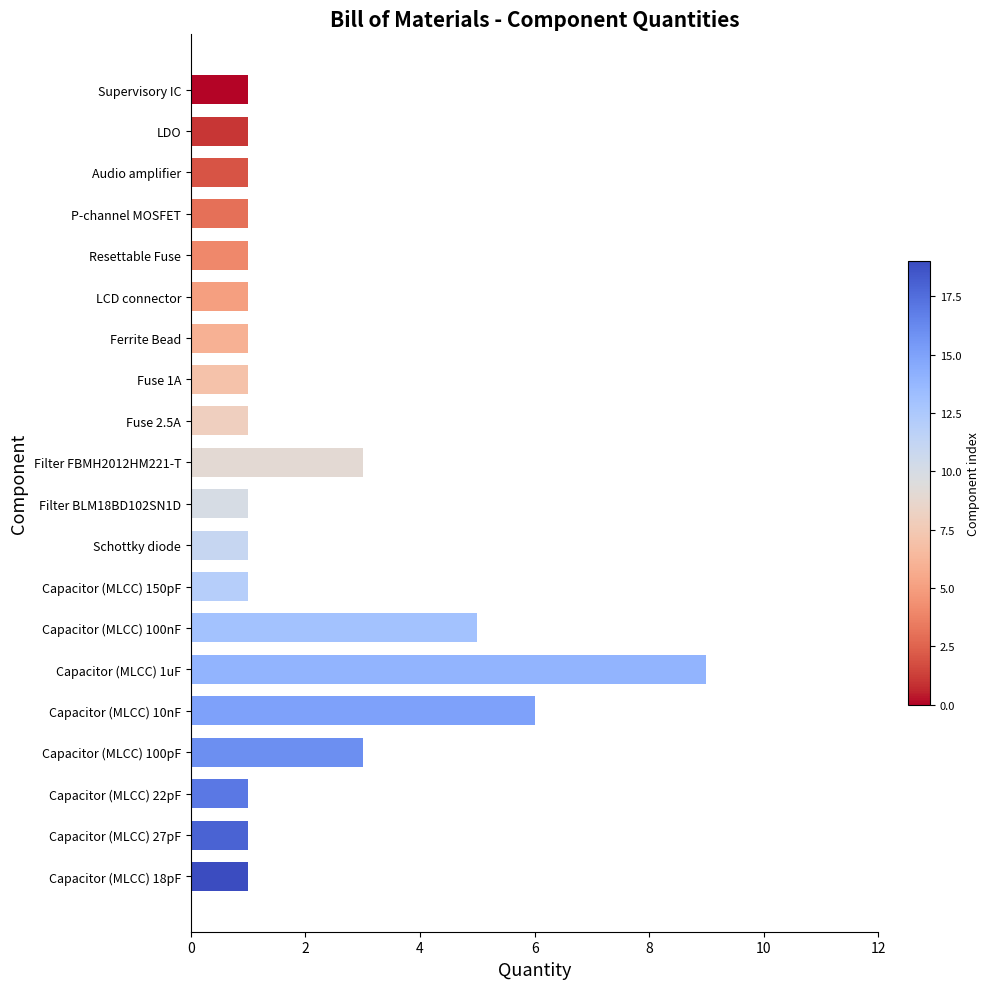

How many series are shown in this chart?

1